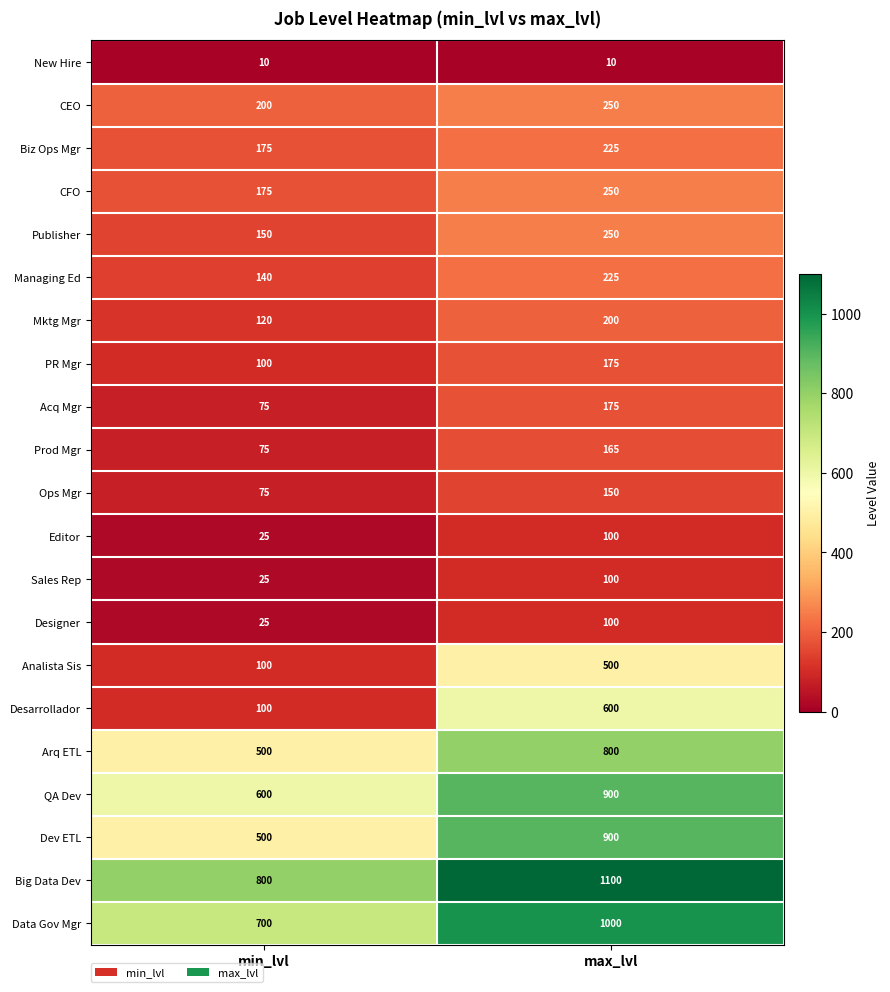

True or false: Publisher has a value of 150 at min_lvl.

True